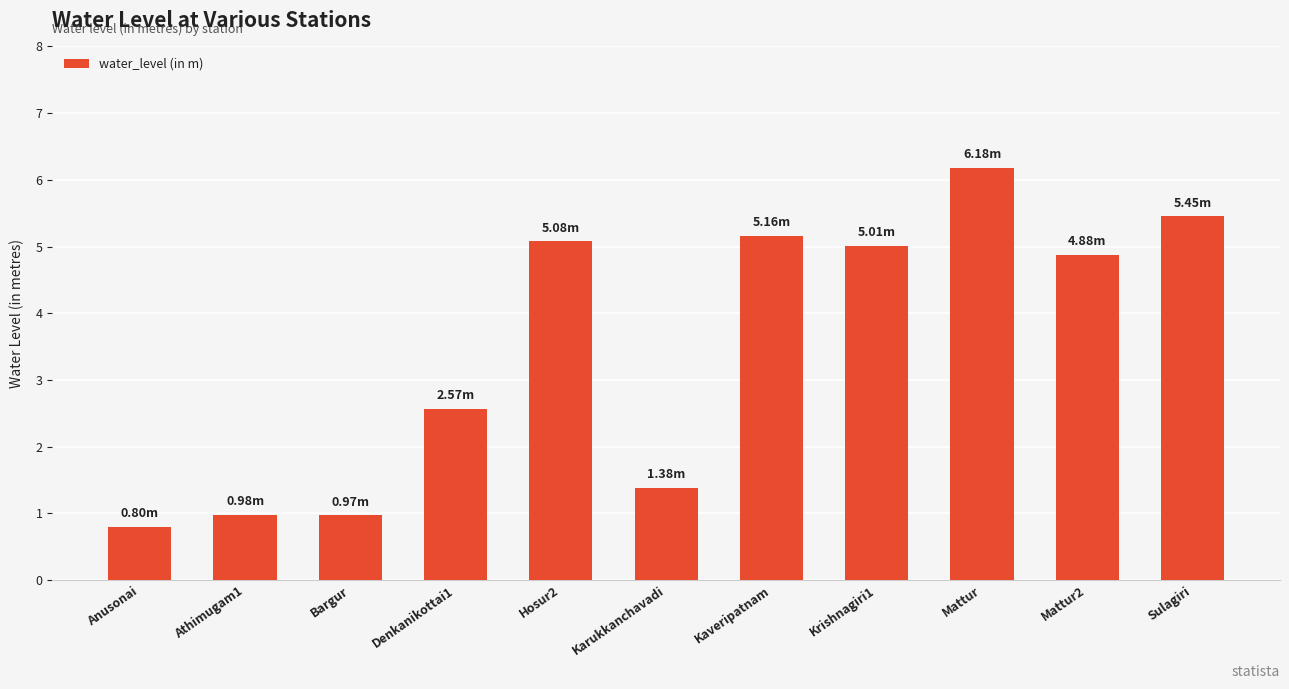

Which has a higher value, Krishnagiri1 or Kaveripatnam?

Kaveripatnam